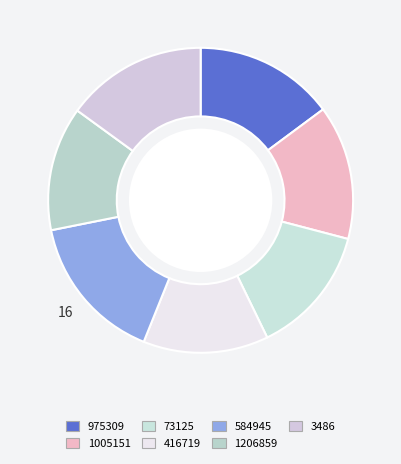

What portion of the pie excludes 73125?

86.3%